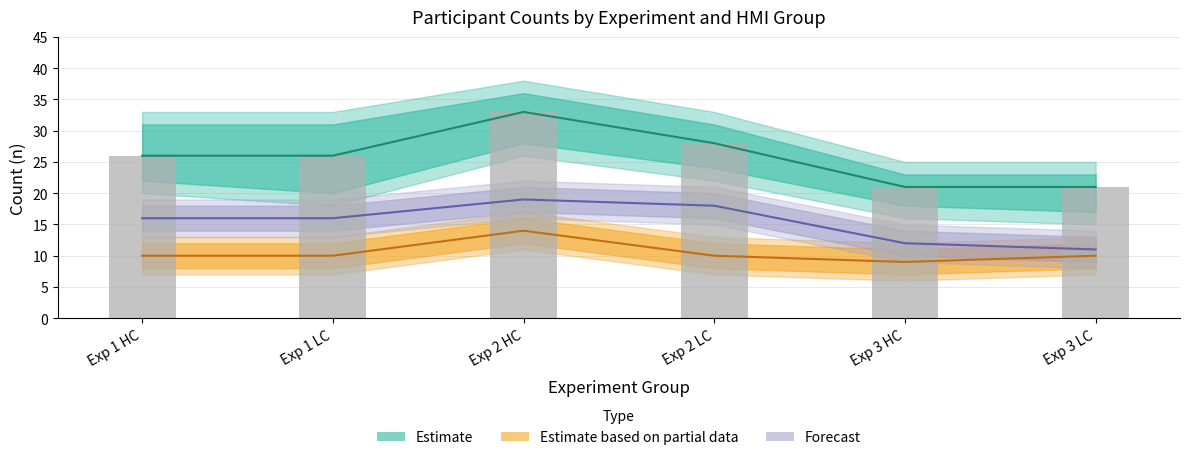

What position from the right is Exp 1 LC?

5